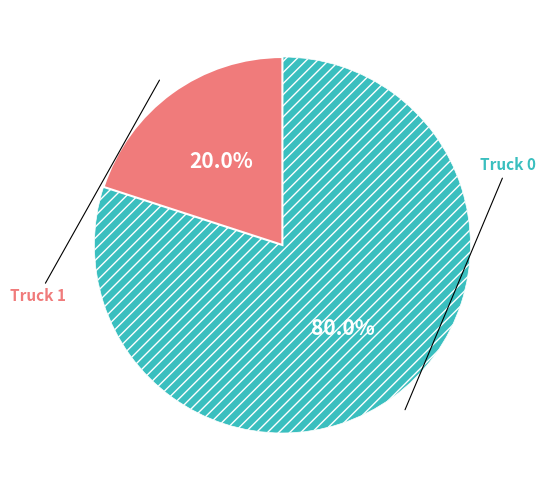

Does any single category account for the majority?

Yes